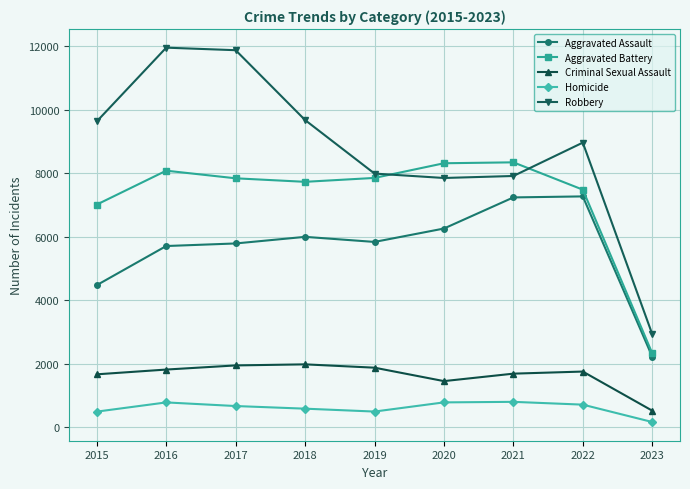

At which label is Aggravated Assault closest to 4752?

2015